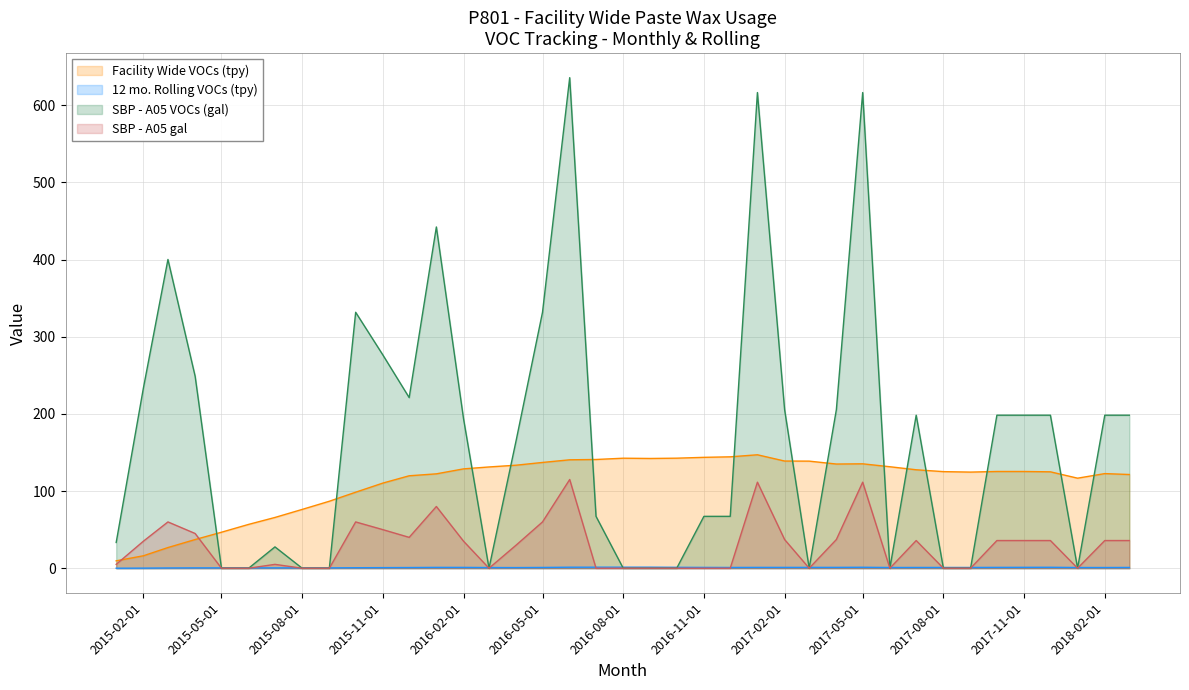

Which series has the widest spread of values?

SBP - A05 VOCs (gal)